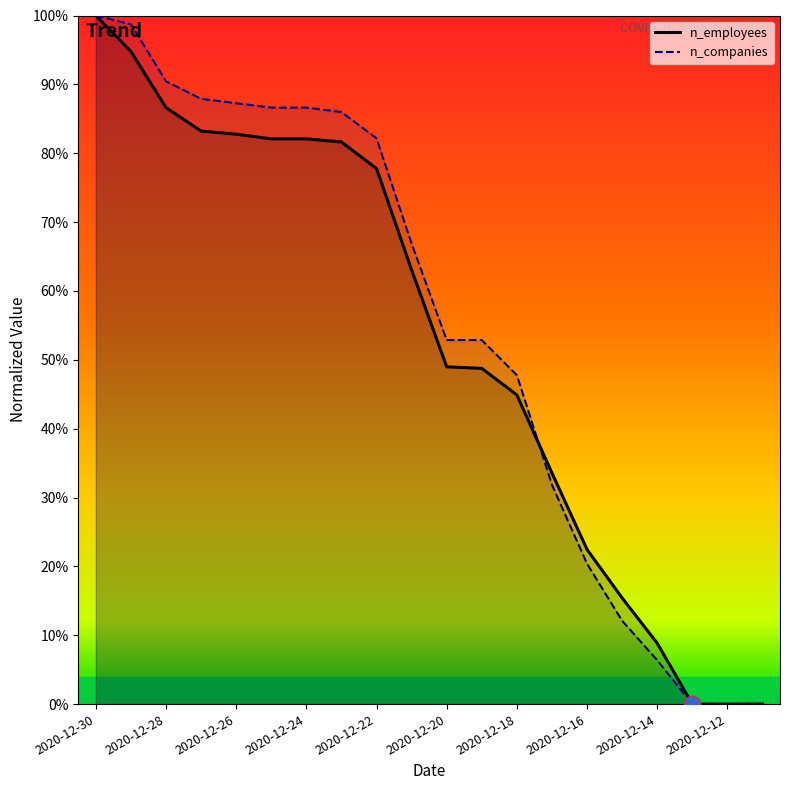

Between 2020-12-27 and 2020-12-22, which series saw the biggest shift?

n_companies